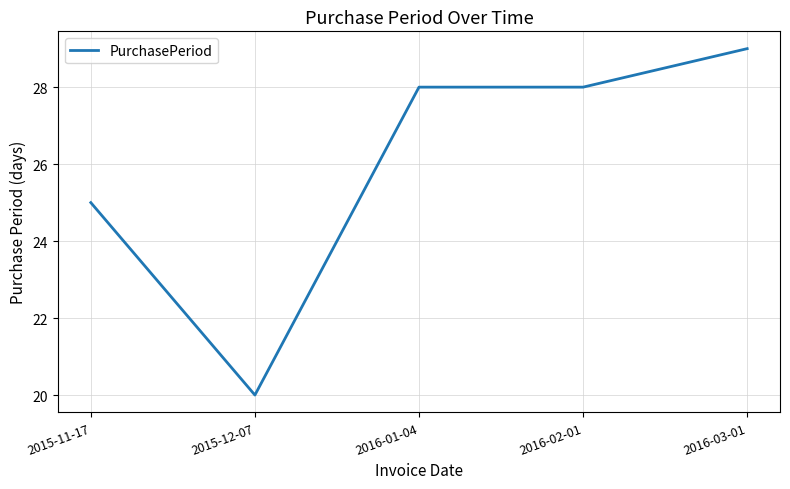

How many categories are shown in the chart?

5